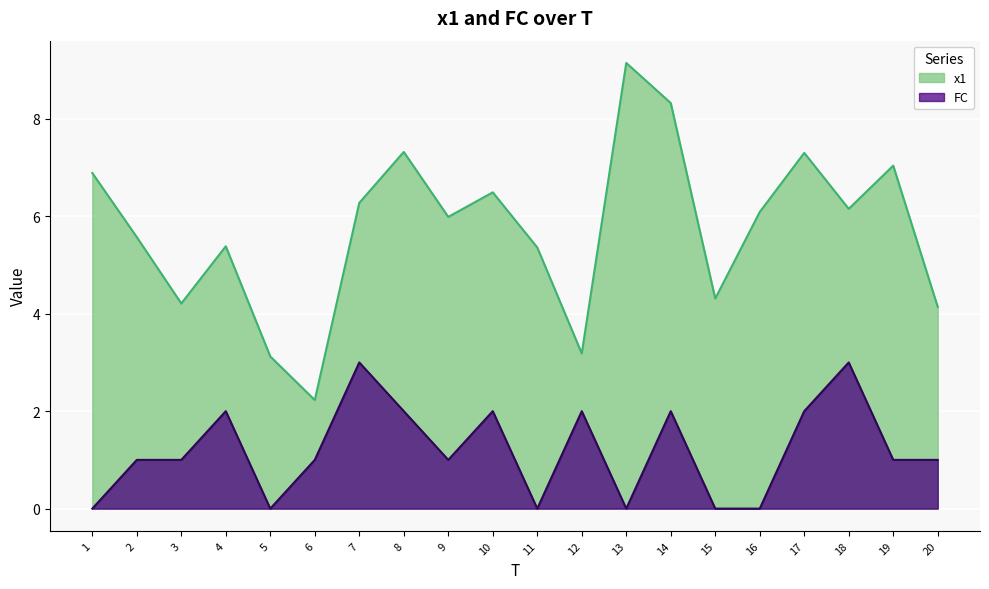

At which label does FC reach its minimum?

1